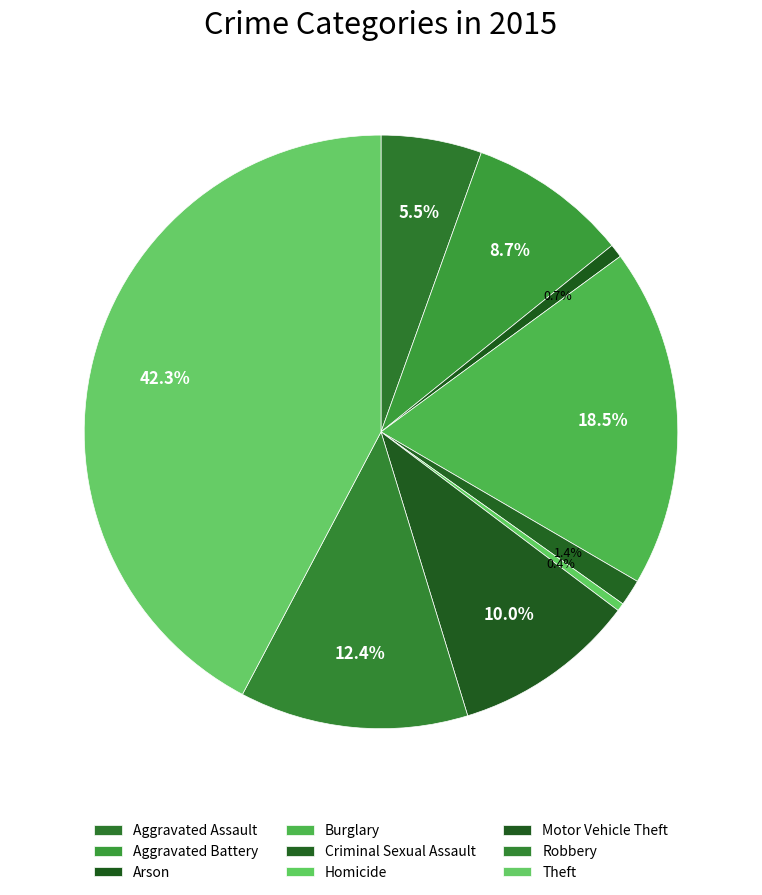

The Arson slice represents 1% of the pie. True or false?

True